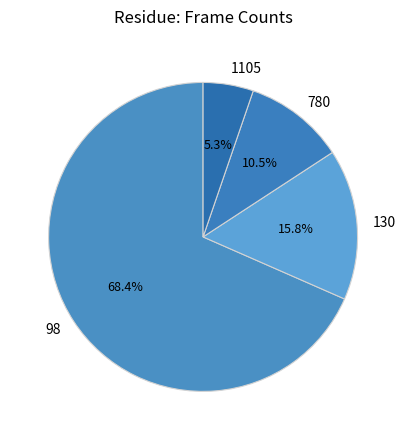

To the nearest percent, what portion does 130 represent?

16%